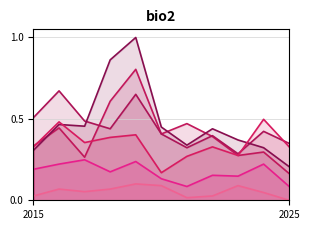

At which category does the chart reach its minimum across all series?

2025